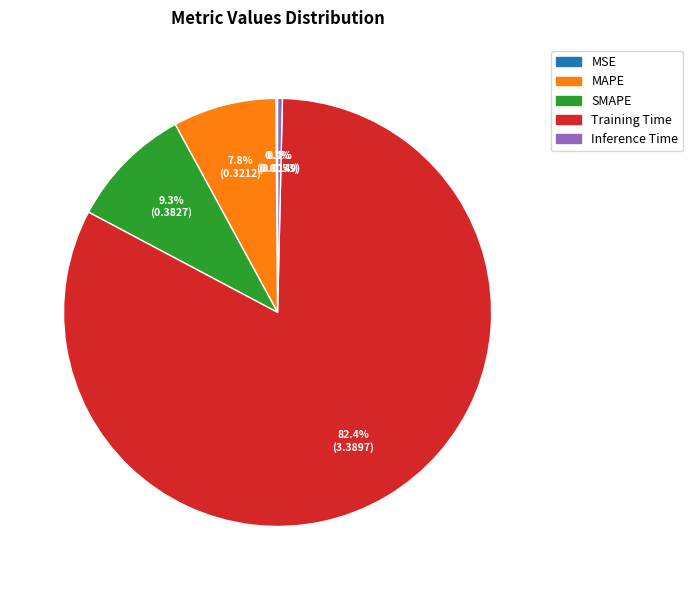

What percentage is NOT represented by Inference Time?

99.6%